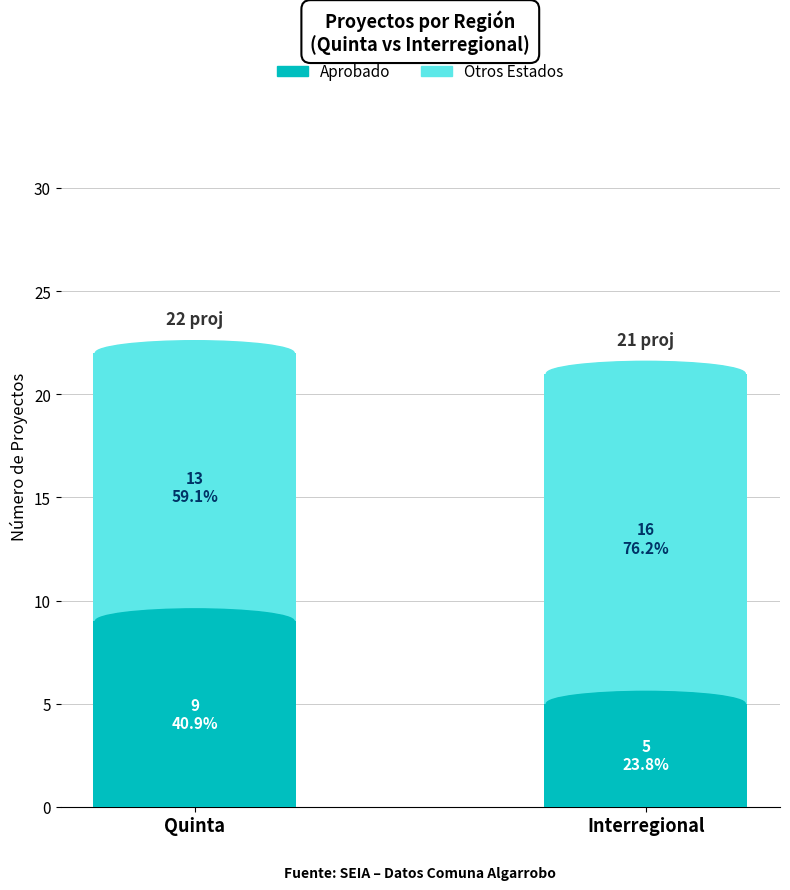

What is the maximum value for Aprobado?

9